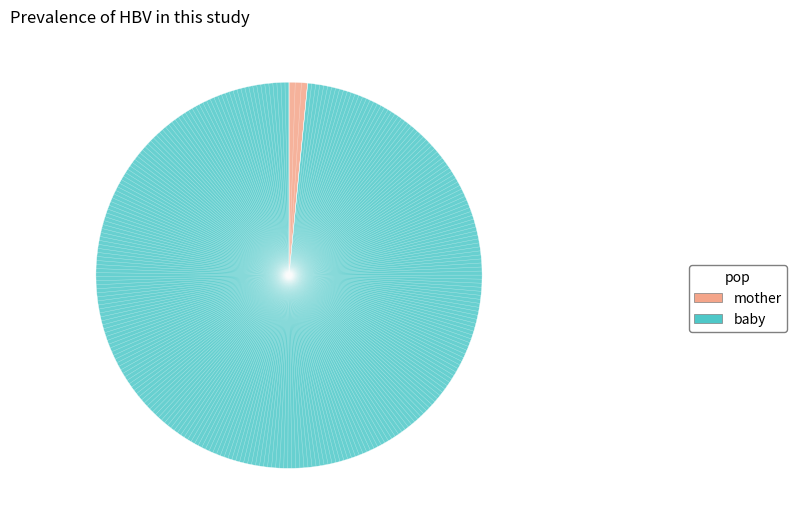

Rank the categories by value from highest to lowest.

baby, mother